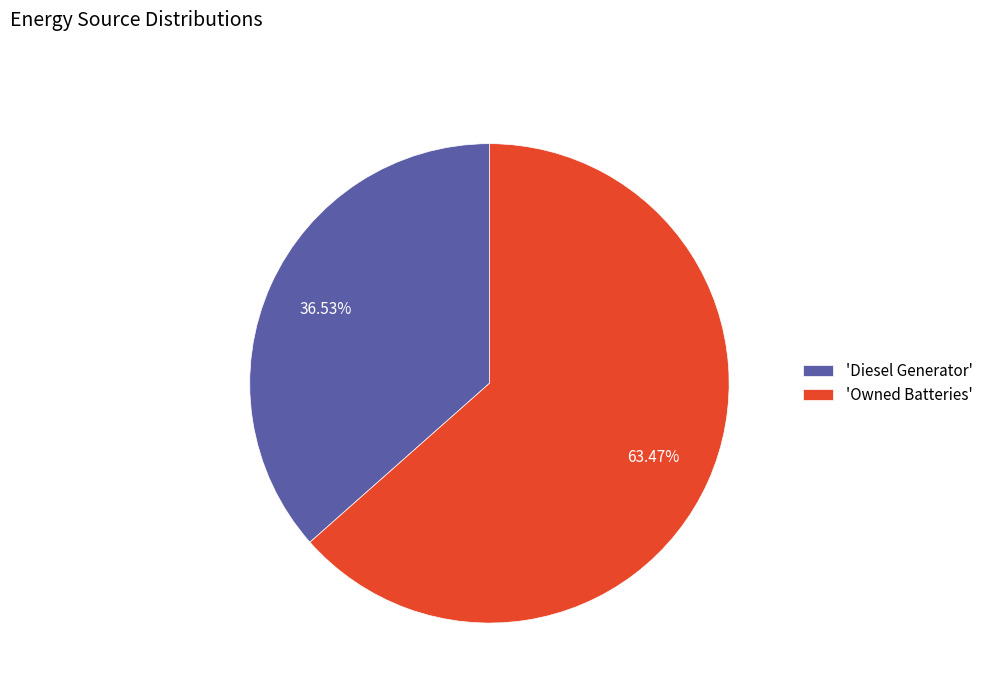

Which slice represents more than half of the pie?

'Owned Batteries'